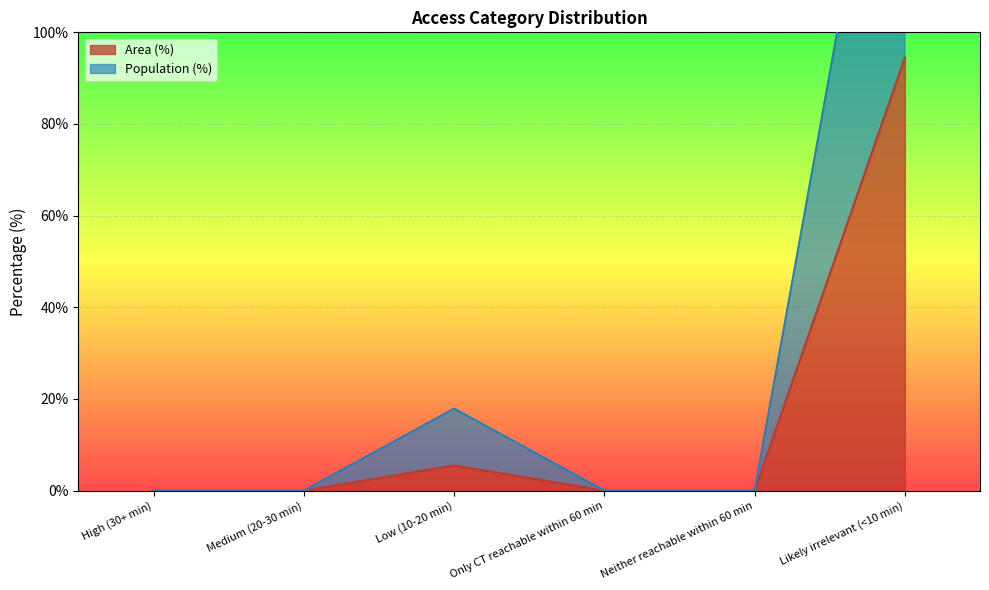

The Population (%) series shows 70.2 at Medium (20-30 min). True or false?

False